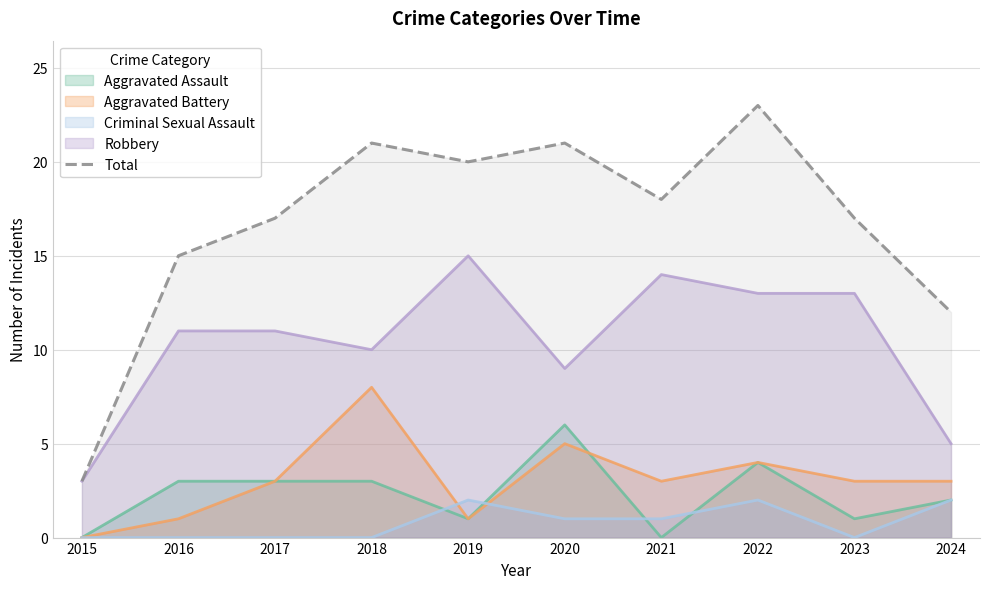

What value does the data have at 2019, to the nearest 10?

20